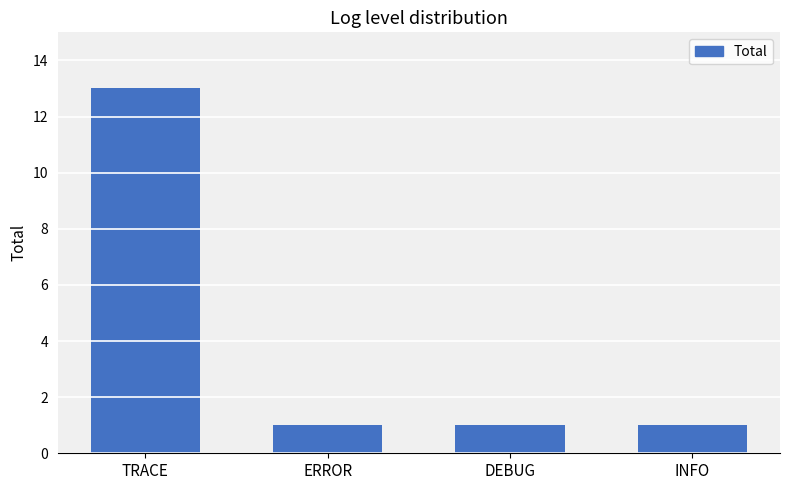

Does the chart contain any negative values?

No